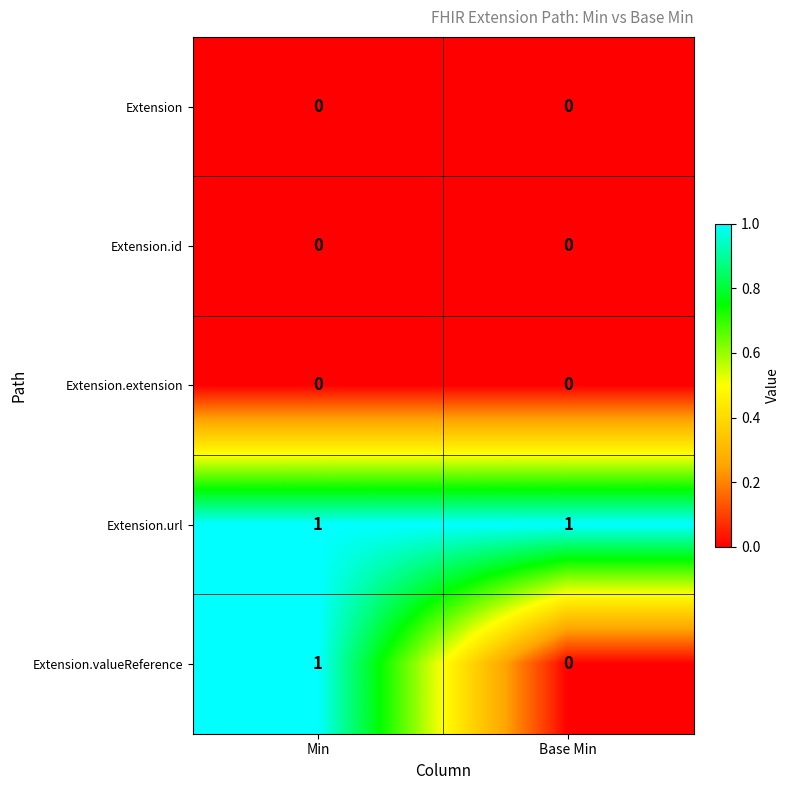

Which series has the largest range (max minus min)?

Extension.valueReference